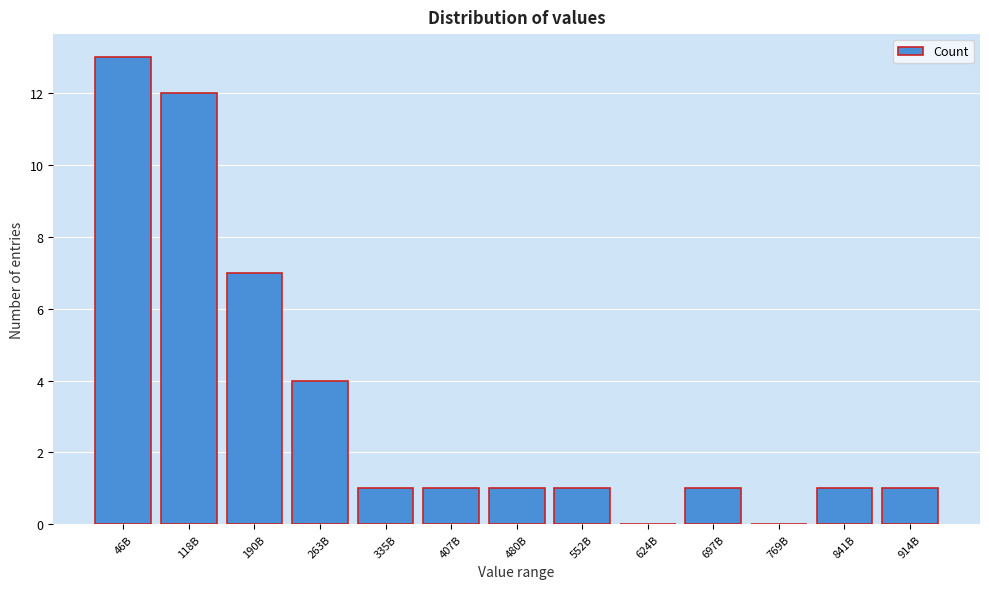

Reading left to right, list all the values displayed in this chart.

46B=13	118B=12	190B=7	263B=4	335B=1	407B=1	480B=1	552B=1	624B=0	697B=1	769B=0	841B=1	914B=1